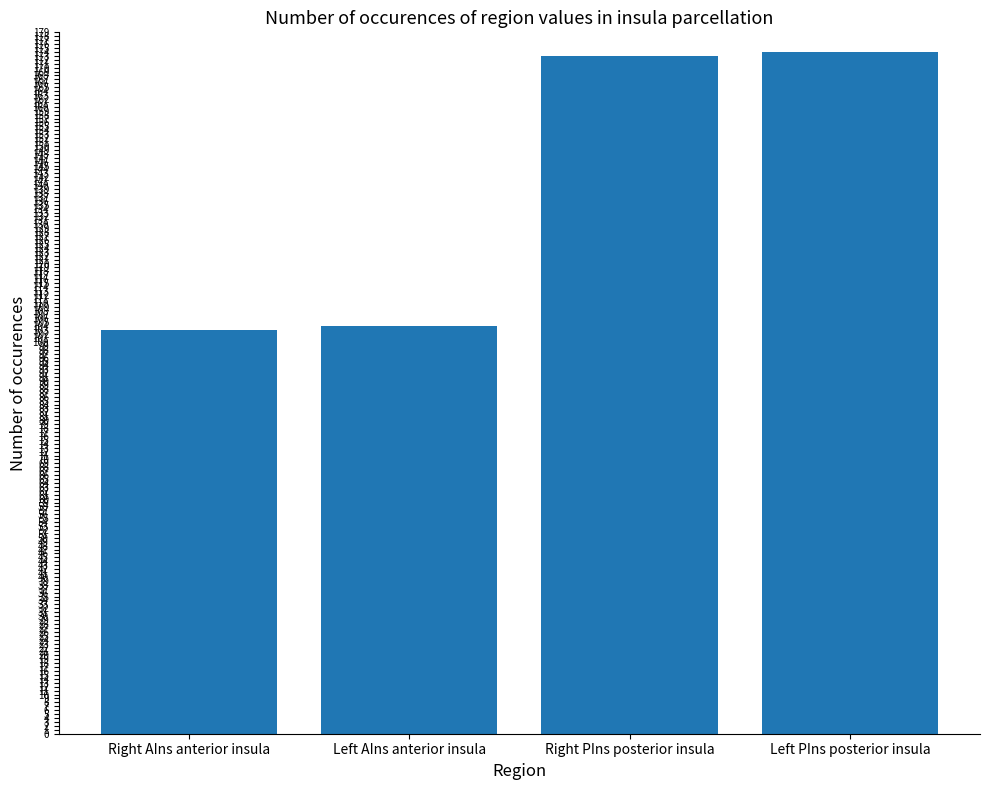

What is the sum of all values?

554